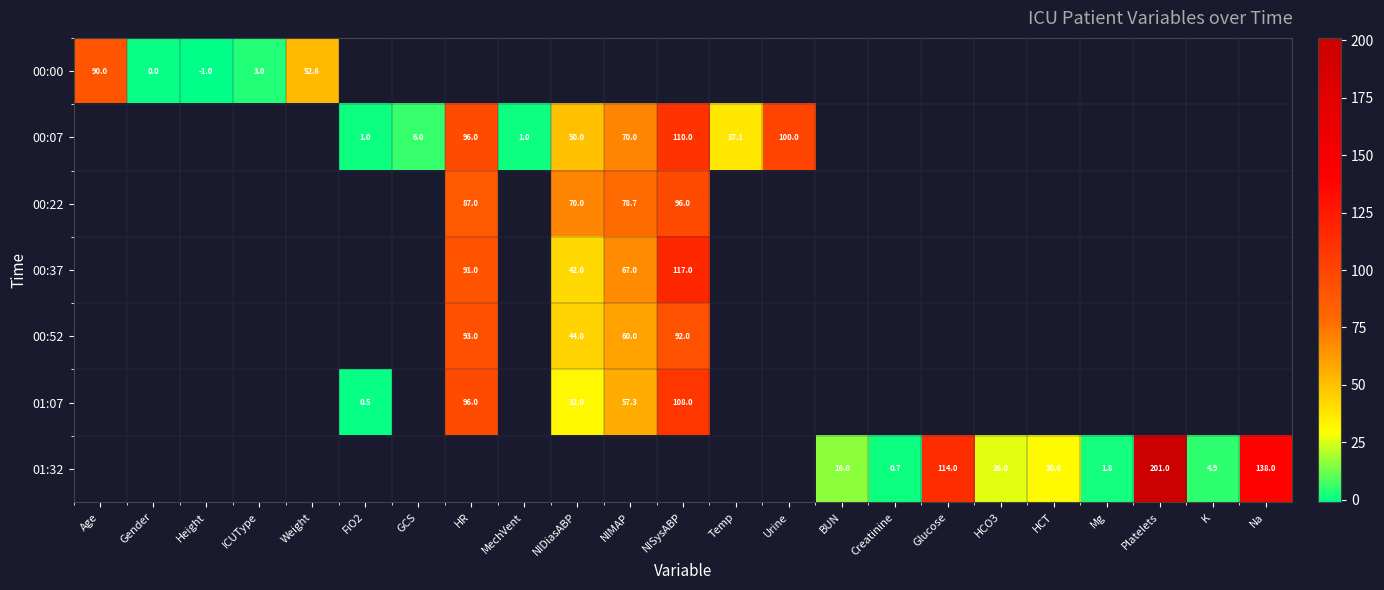

What is the smallest value displayed?

-1.0